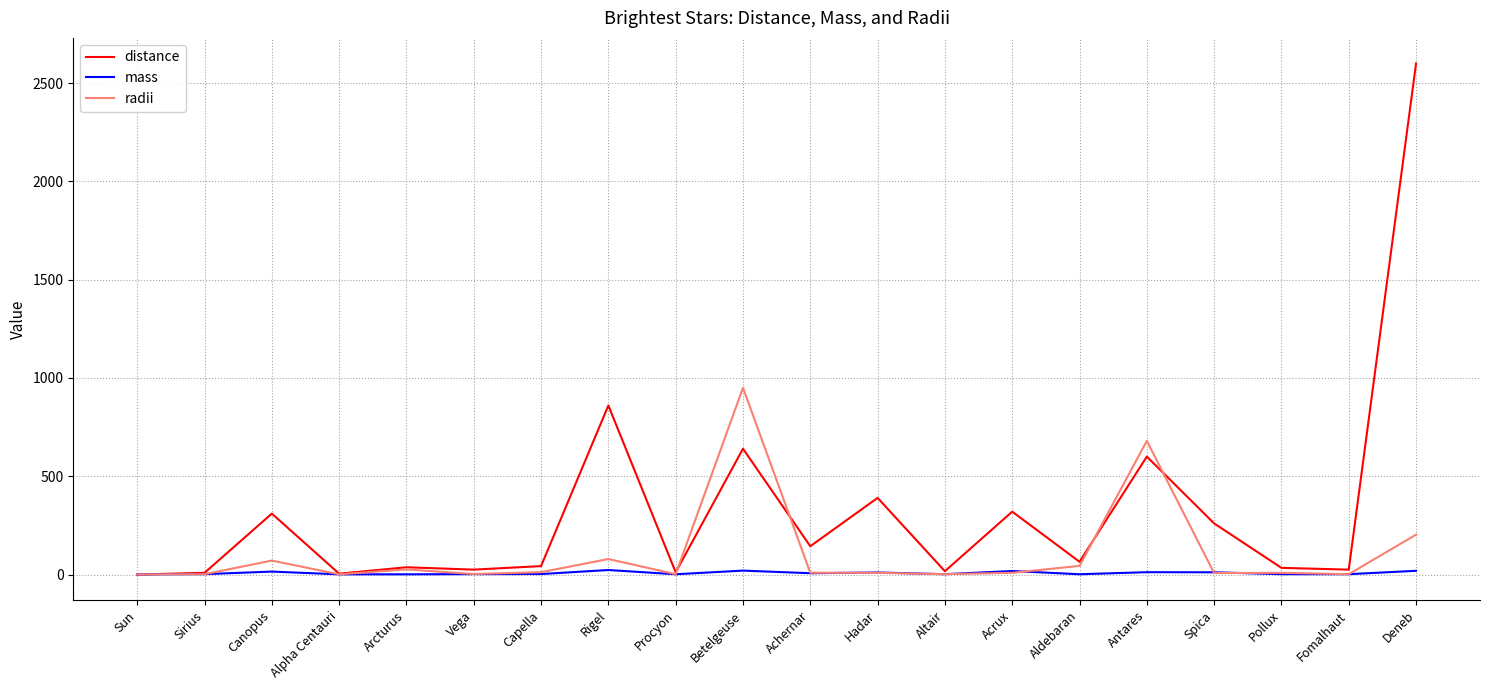

Which series has the largest range (max minus min)?

distance